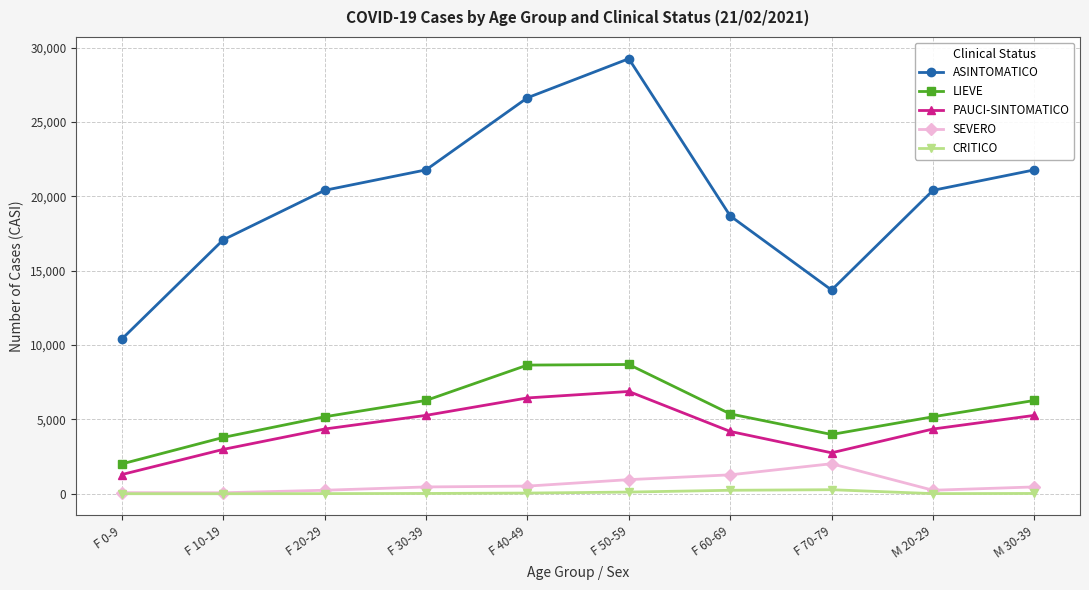

What is the label of the 6th point from the right?

F 40-49